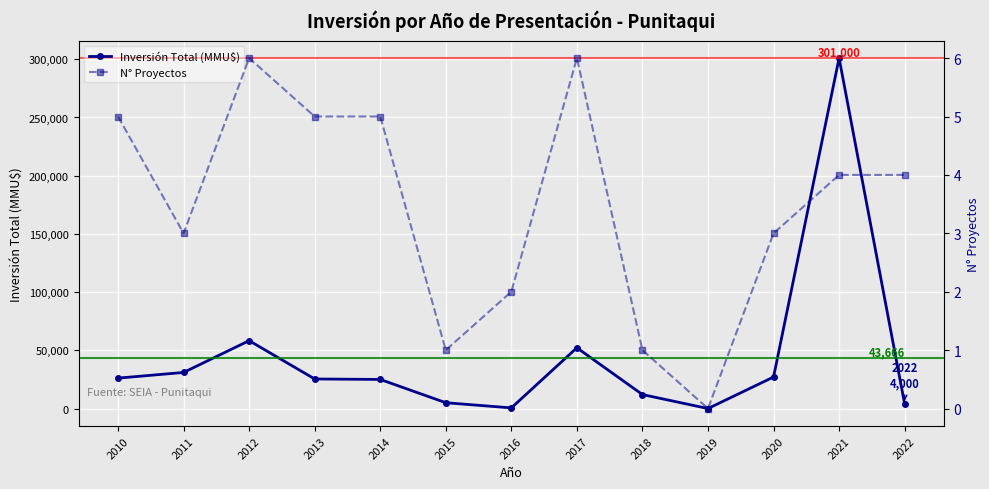

What are all the series names shown in the legend?

Inversión Total (MMU$), N° Proyectos